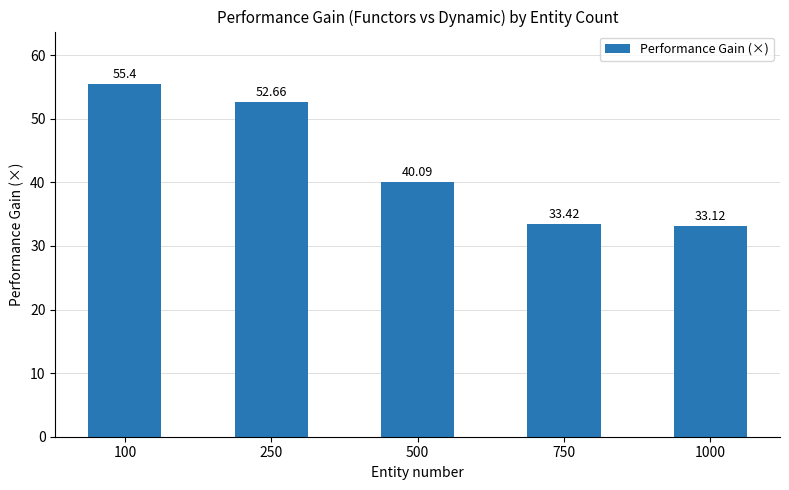

List the labels in order of value, largest first.

100, 250, 500, 750, 1000